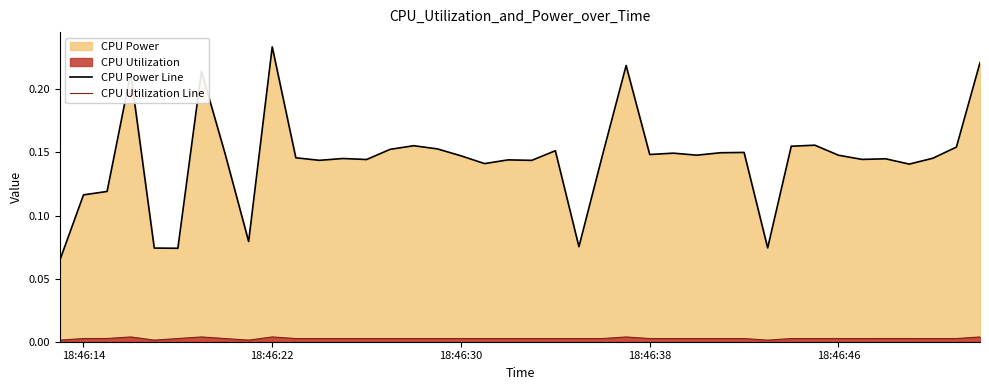

True or false: CPU Power Line and CPU Utilization Line intersect in this chart.

False